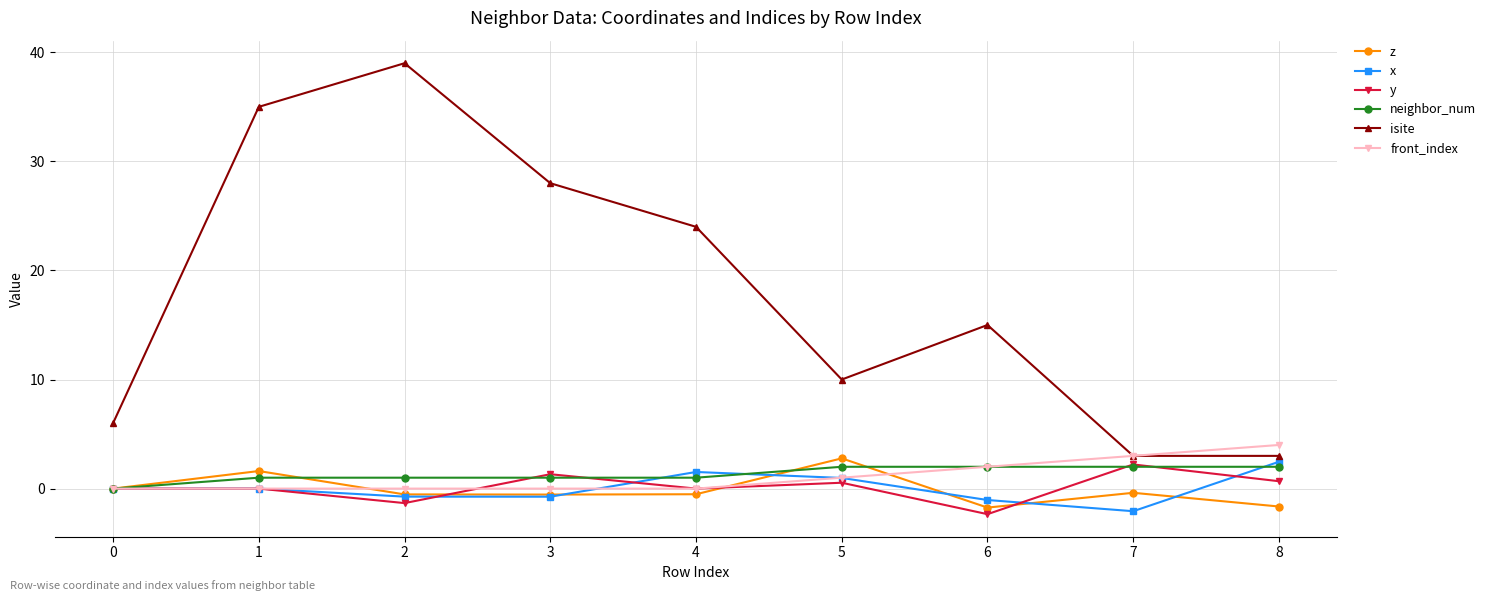

What is the sum of the front_index values at 8 and 2?

4.0